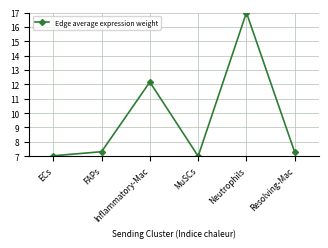

Where is the first local maximum?

Inflammatory-Mac